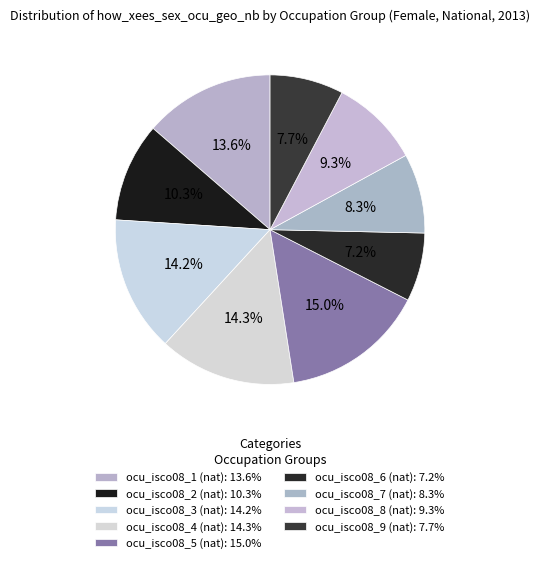

Which category has the smallest portion of the pie?

ocu_isco08_6 (nat)